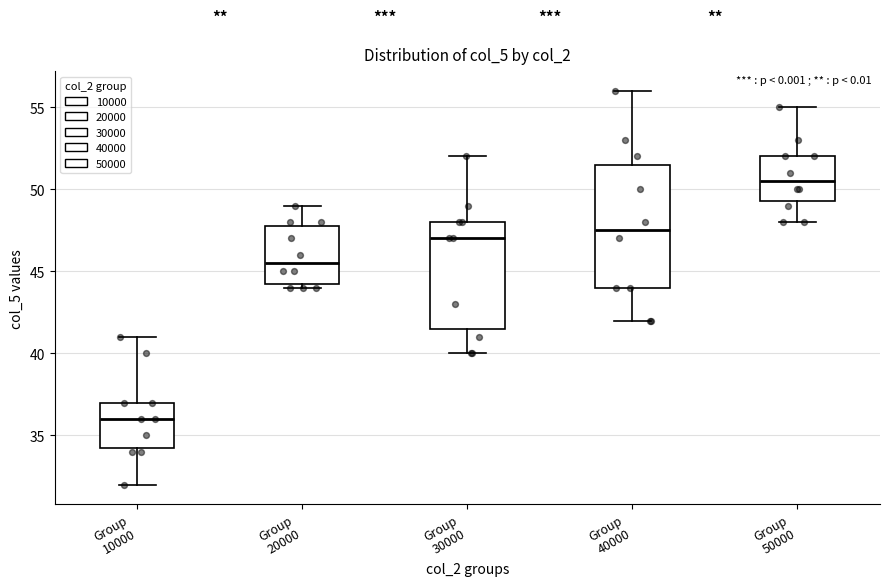

Comparing the boxes themselves (not the whiskers), which one is the tallest?

Group 40000